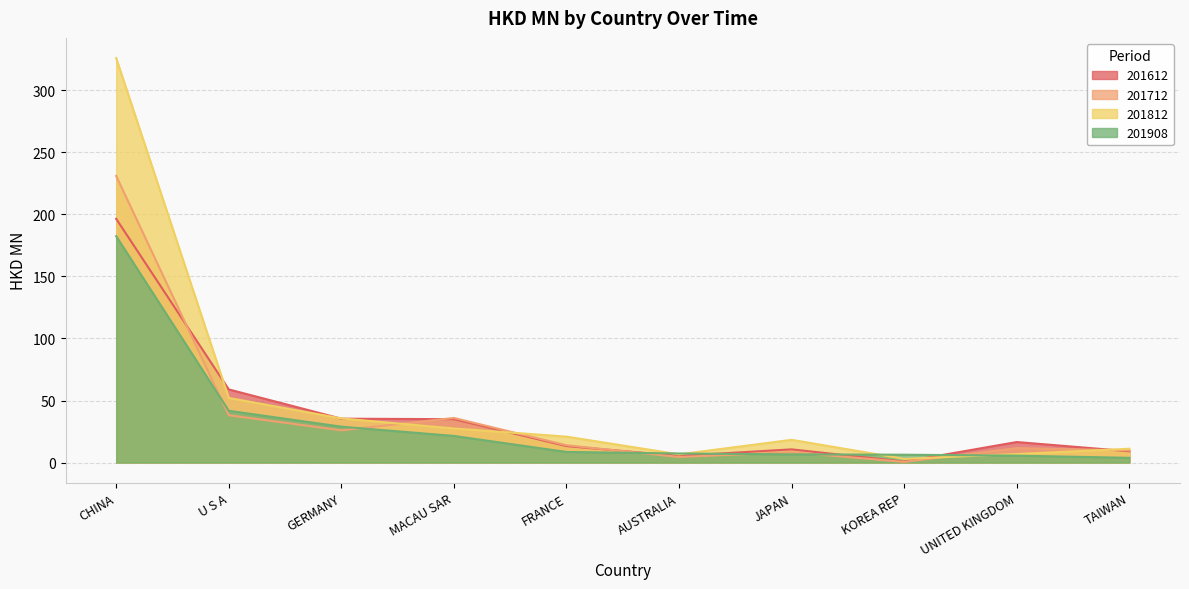

Rank the series by their maximum value, from lowest to highest.

201908, 201612, 201712, 201812